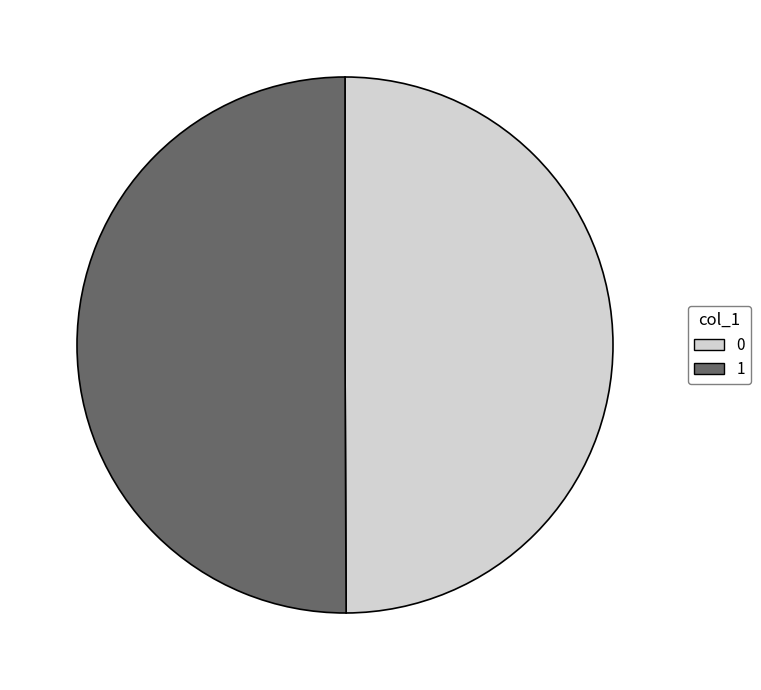

True or false: 0 accounts for 50% of the total.

True